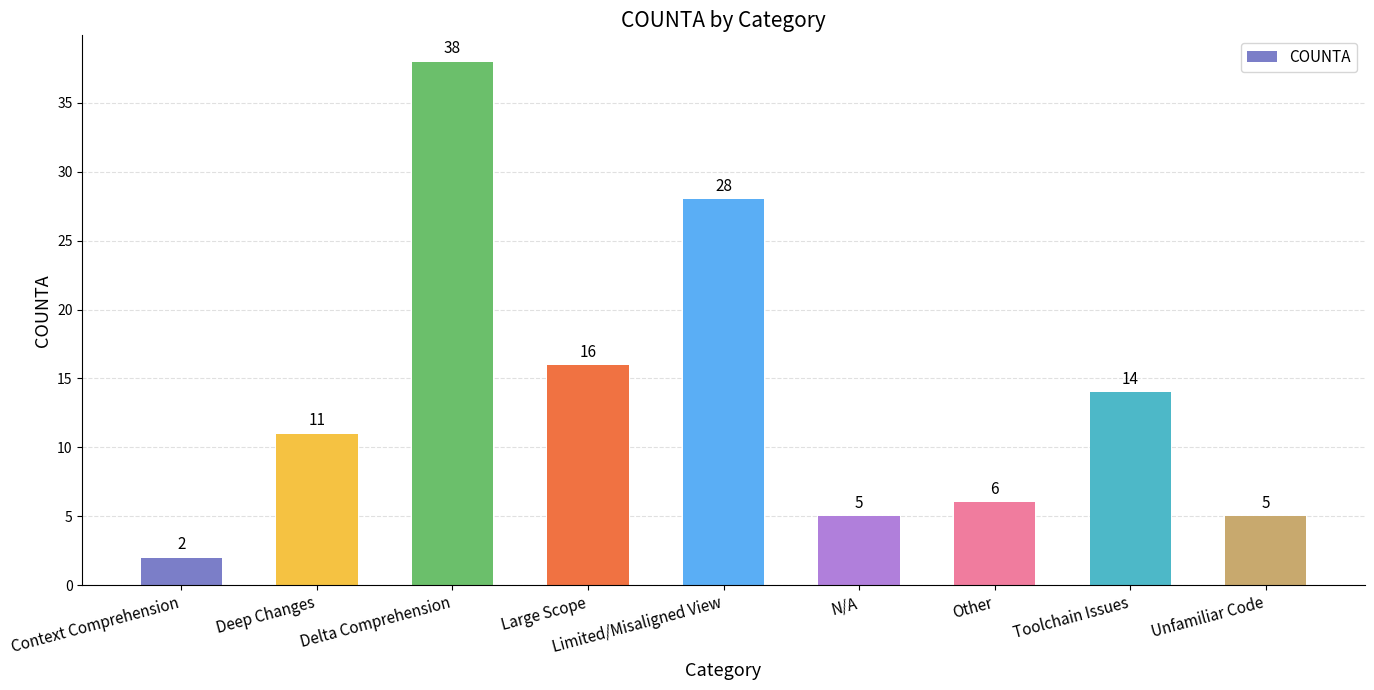

What is the ratio of the value at Toolchain Issues to the value at N/A?

2.8